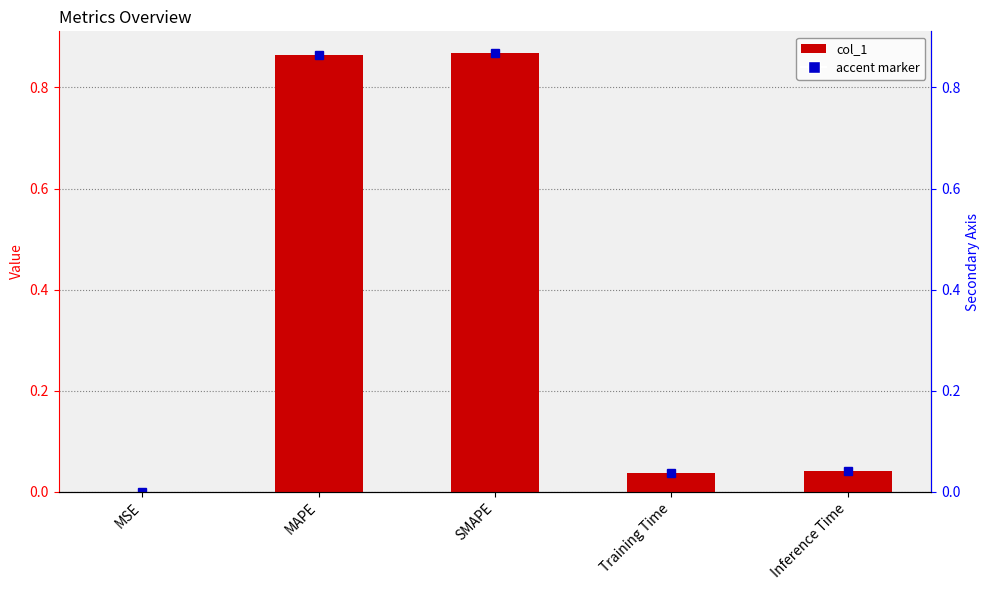

Reading left to right, transcribe all the data shown in this chart.

0.0	0.9	0.9	0.0	0.0